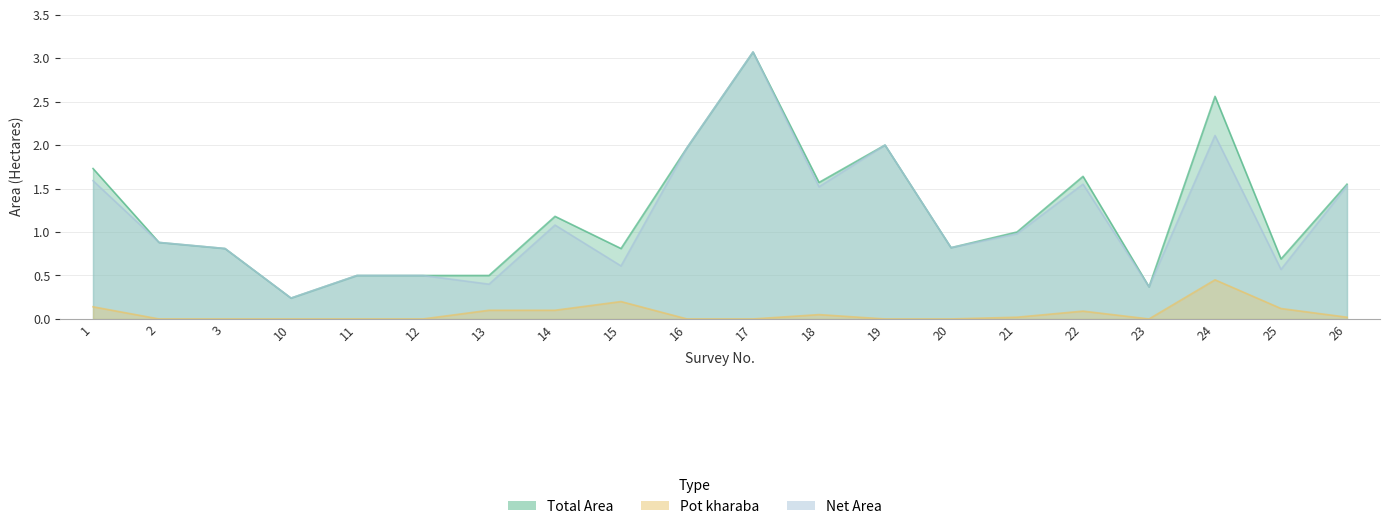

True or false: Net Area and Pot kharaba cross at least once.

False